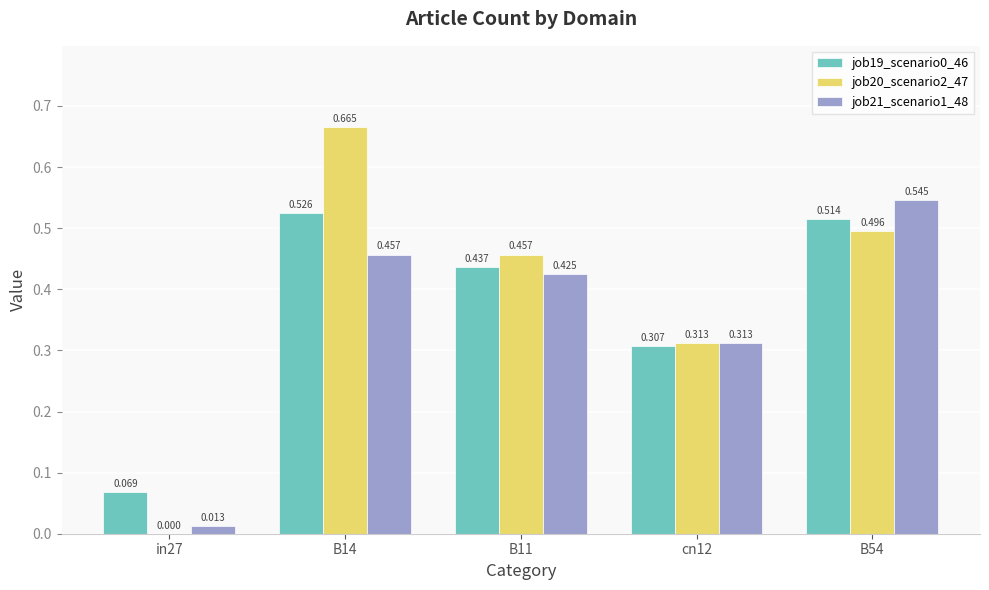

Count the number of categories in the chart.

5